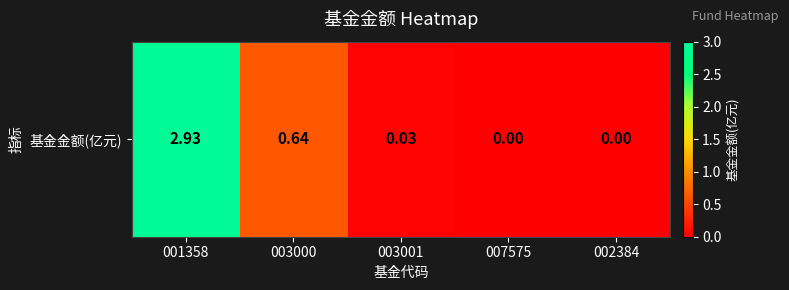

Which has a higher value, 002384 or 003000?

003000